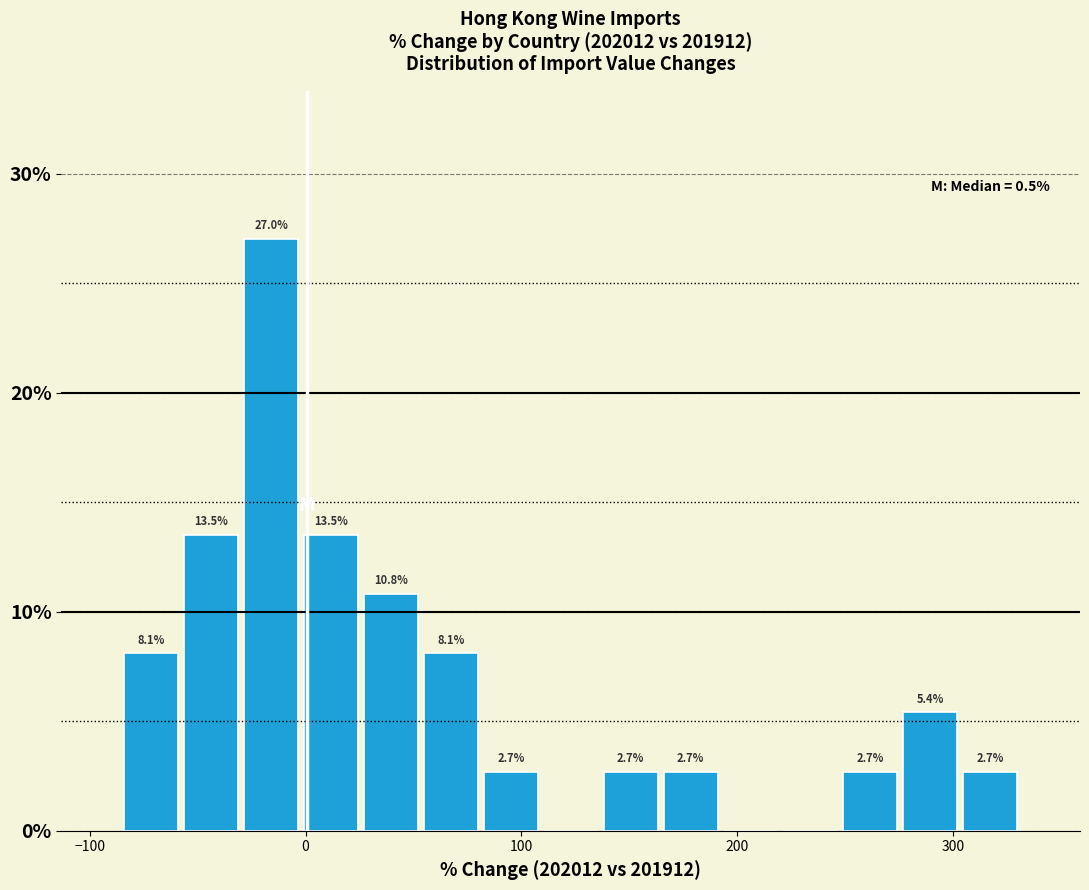

Around what value on the x-axis is the tallest bar? Give the approximate position of its centre, as read against the axis.

-20